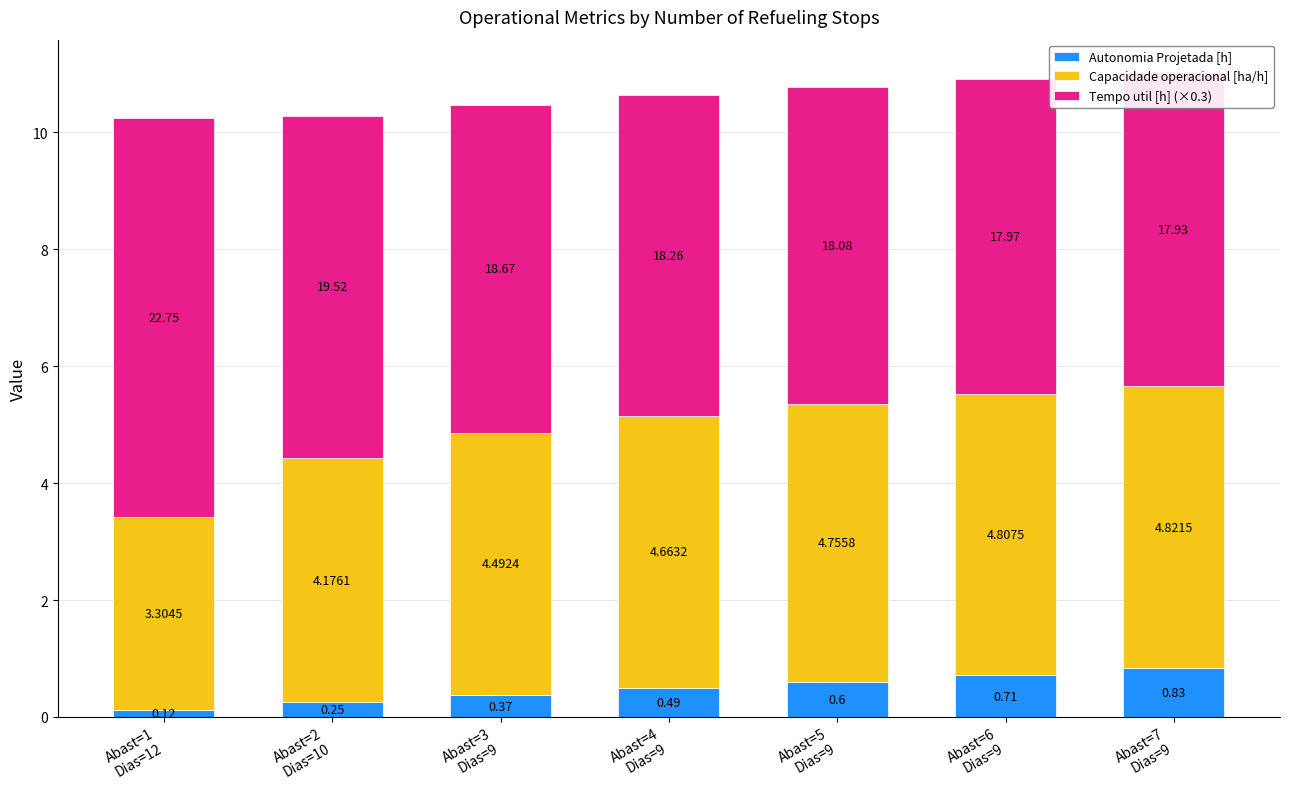

List the series in order of their peak value, lowest first.

Autonomia Projetada [h], Capacidade operacional [ha/h], Tempo util [h] (×0.3)